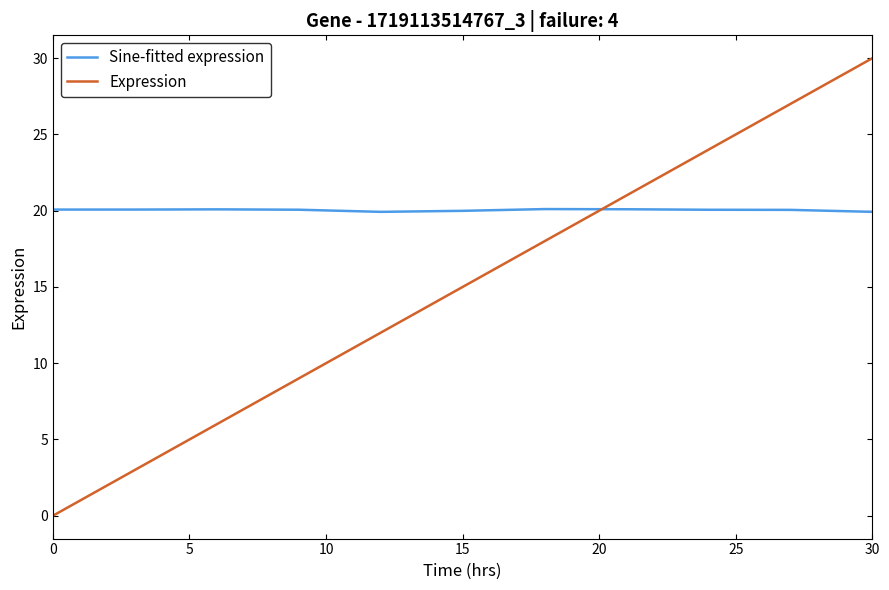

Count the number of data series in this chart.

2